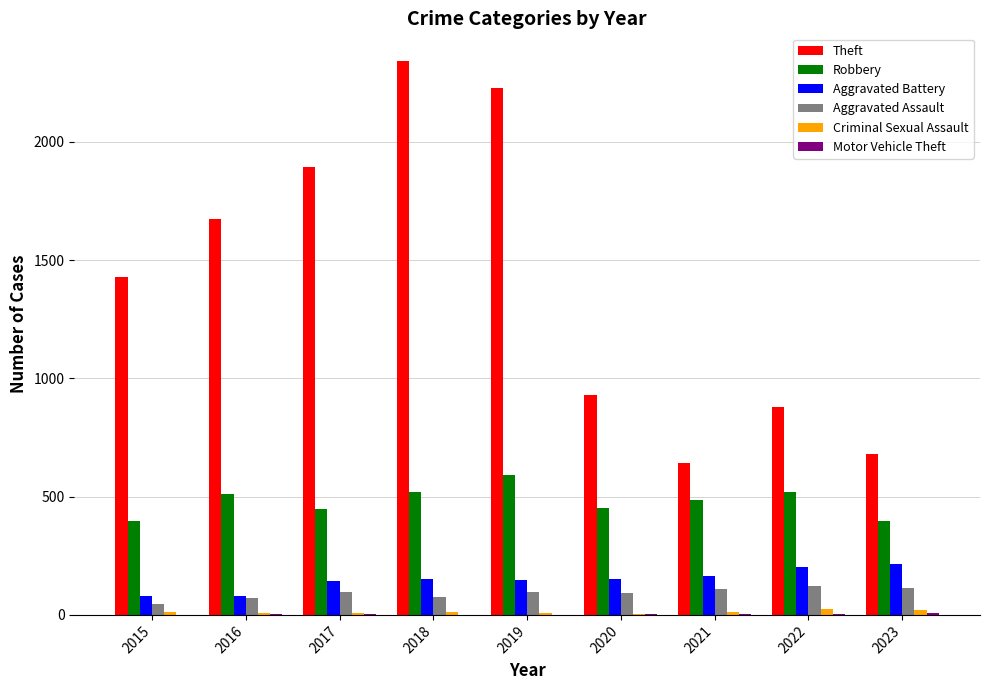

Between 2018 and 2022, which series saw the biggest shift?

Theft